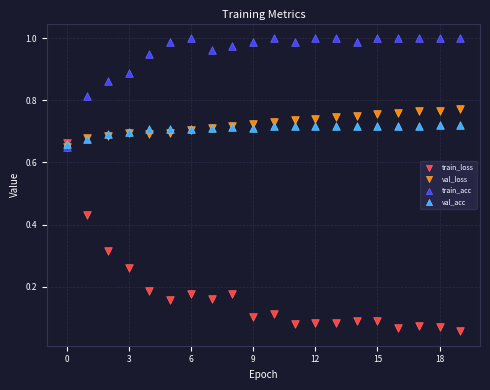

Which series reaches the maximum Y coordinate?

train_acc